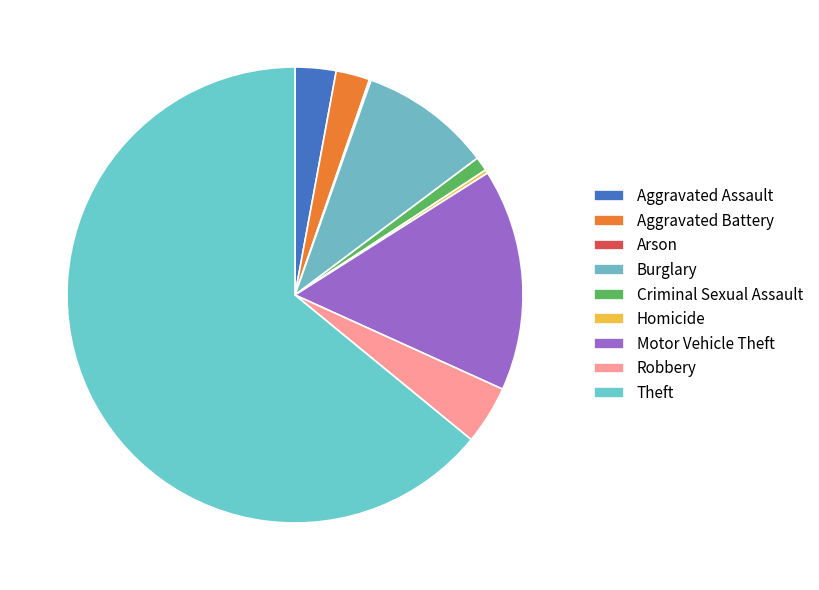

Count the number of slices in the pie.

9